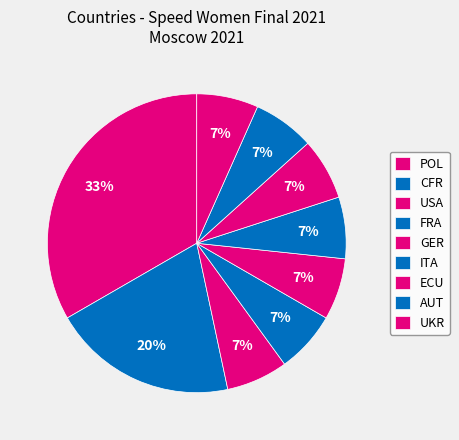

How many segments does this pie chart have?

9